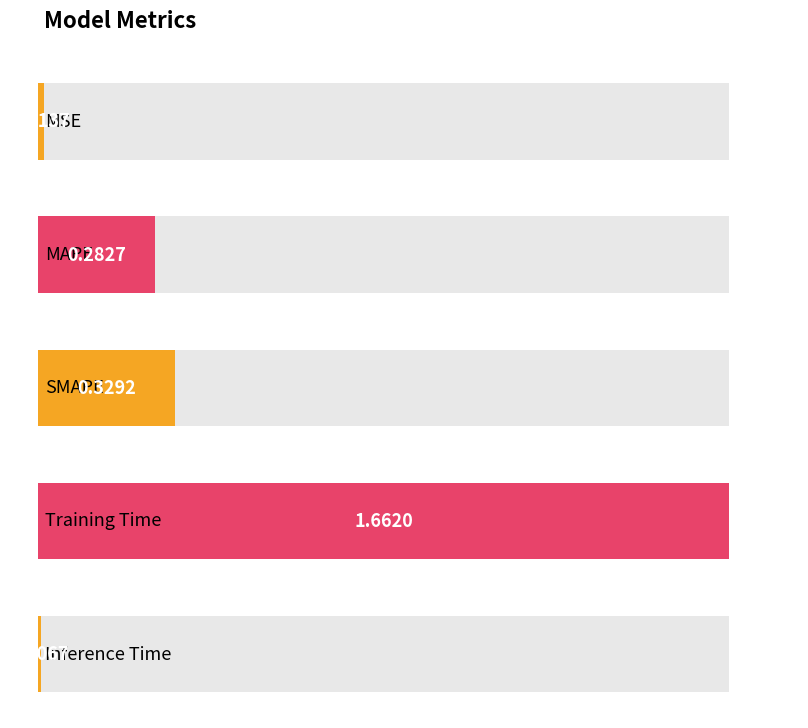

Which has a higher value, MAPE or Training Time?

Training Time